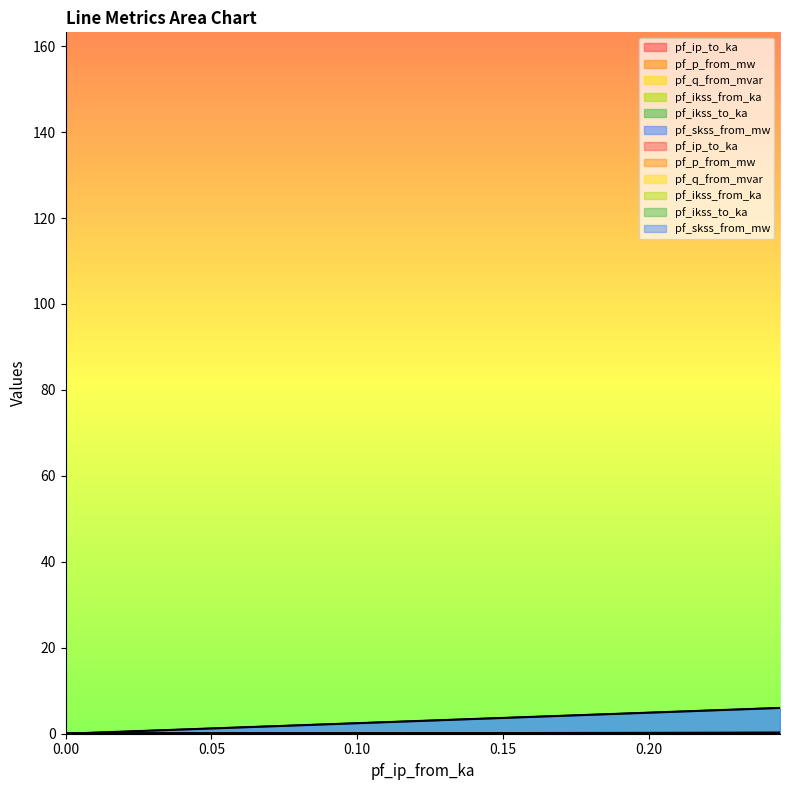

True or false: pf_ikss_from_ka has a value of 0.1 at Line_2.

True